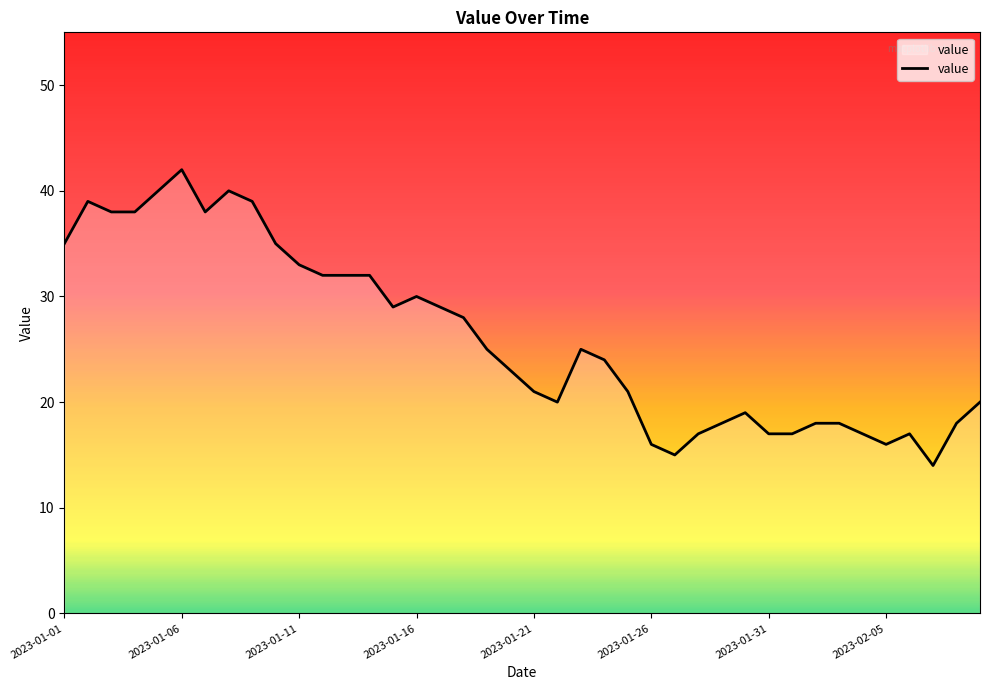

How many lines are shown in the chart?

1